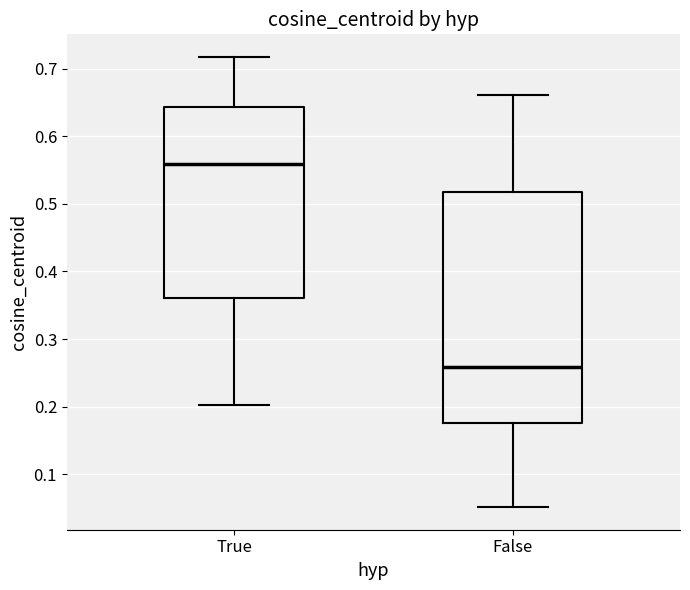

Where does the upper whisker of the box for False end on the y-axis? The values are not printed on the chart, so give them approximately, as read against the axis.

0.66